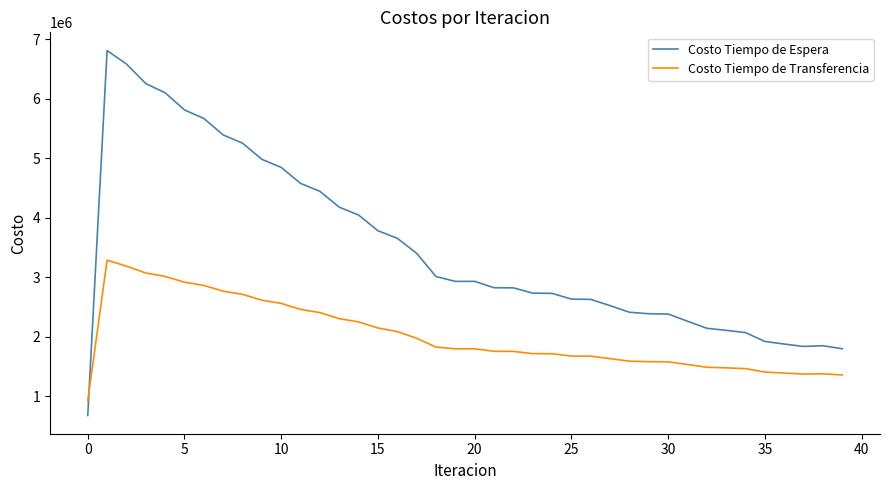

Which series has the largest total across all categories?

Costo Tiempo de Espera